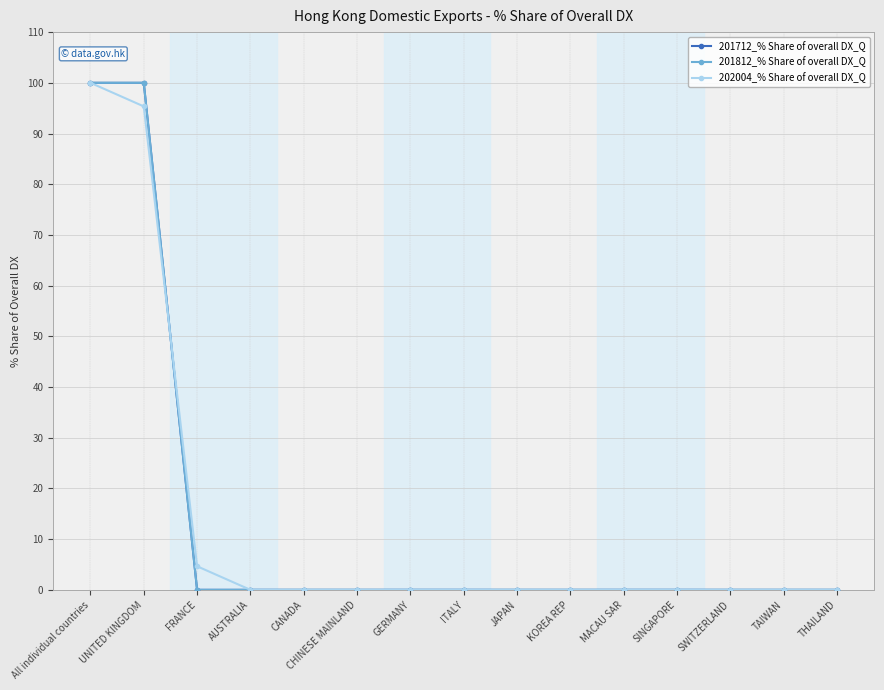

At which label is 201712_% Share of overall DX_Q closest to 50?

All individual countries